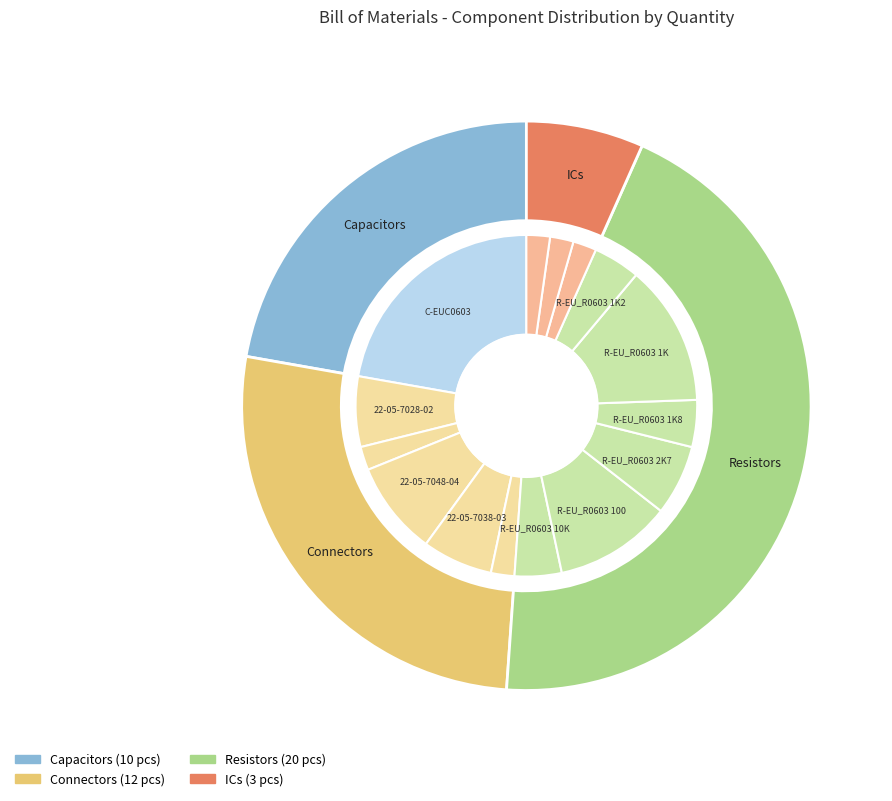

How many segments does this pie chart have?

15